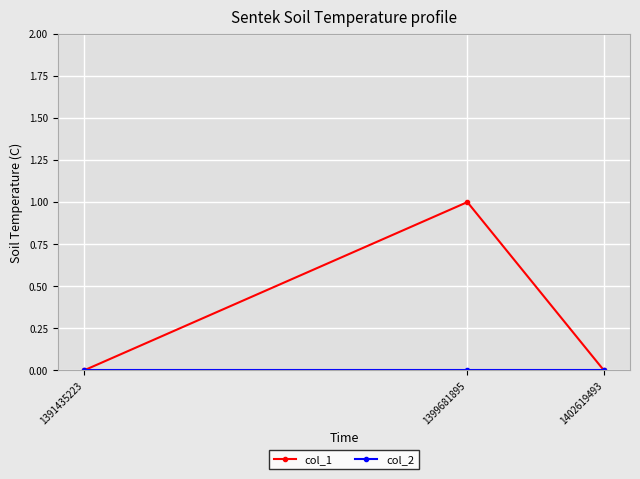

How many distinct data groups are displayed?

2